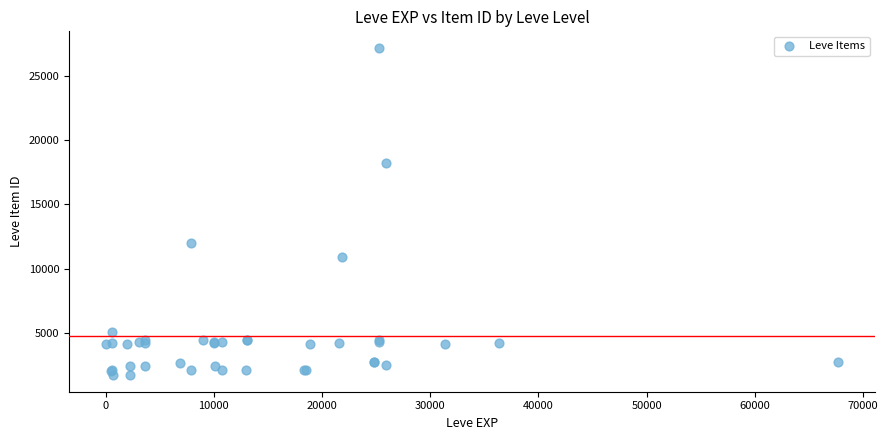

What Y value in the scatter plot is closest to 14448?

12018